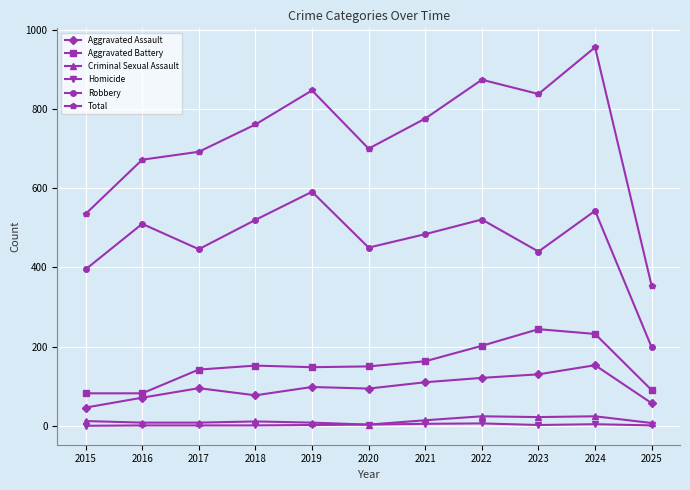

What is the difference between the maximum and second lowest values in the Total series?

421